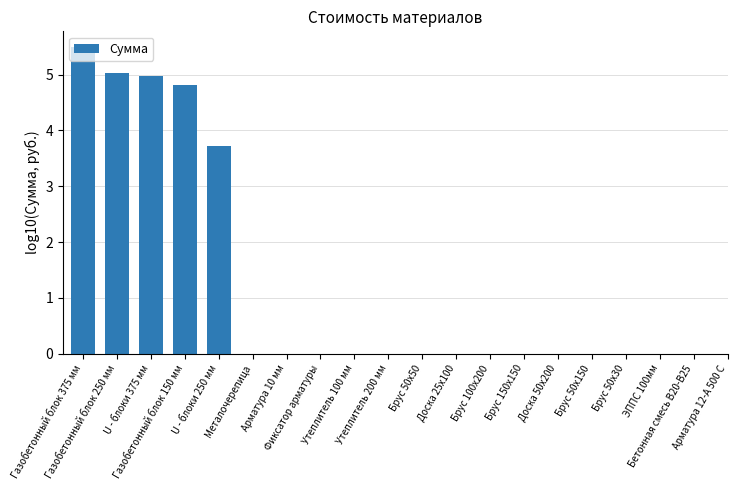

What is the sum of all values?

24.0